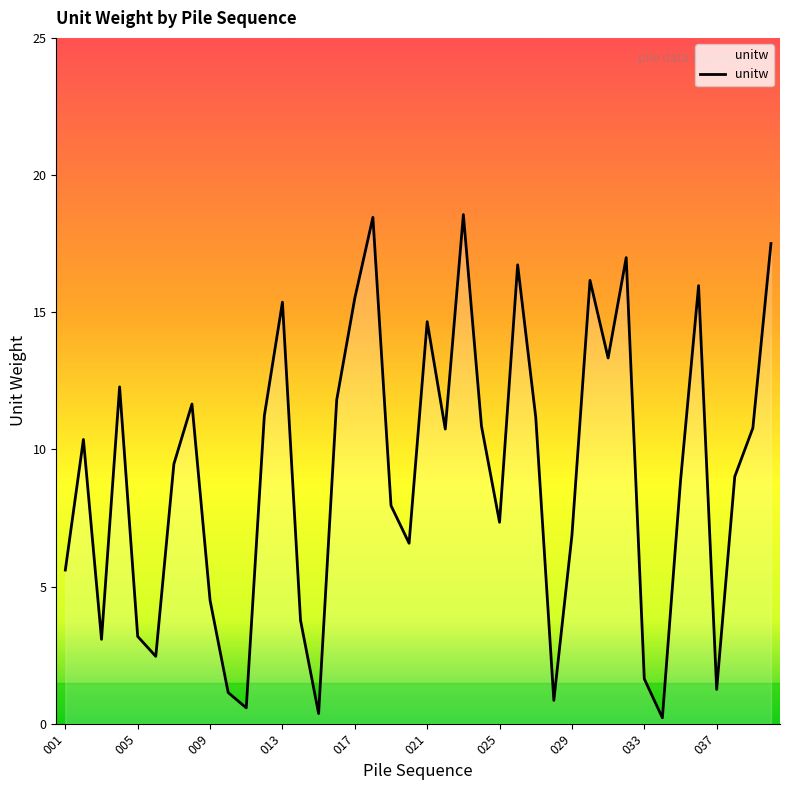

What is the difference between the maximum and minimum values?

18.3